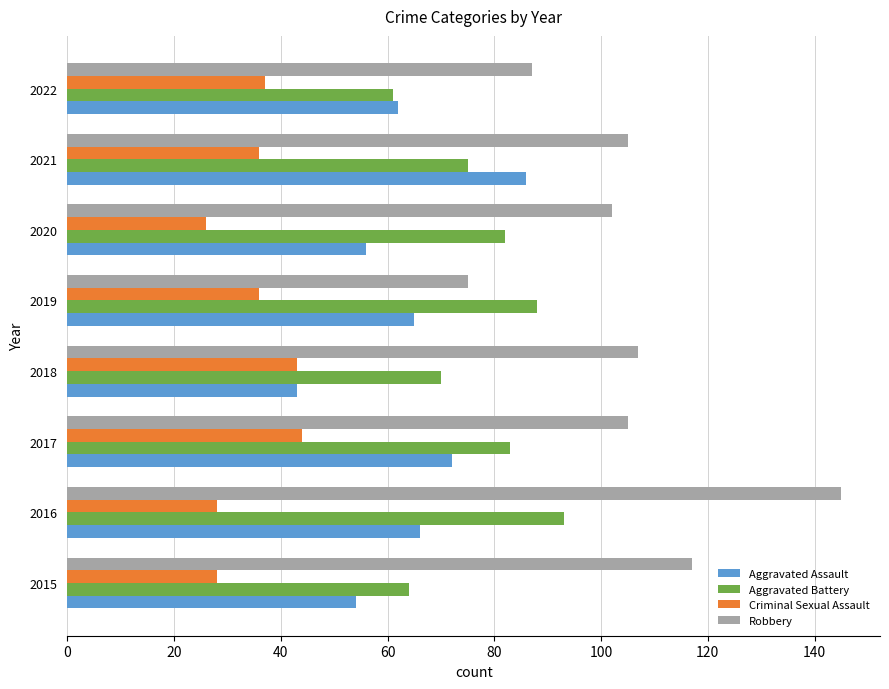

At how many categories does at least one series exceed 135?

1